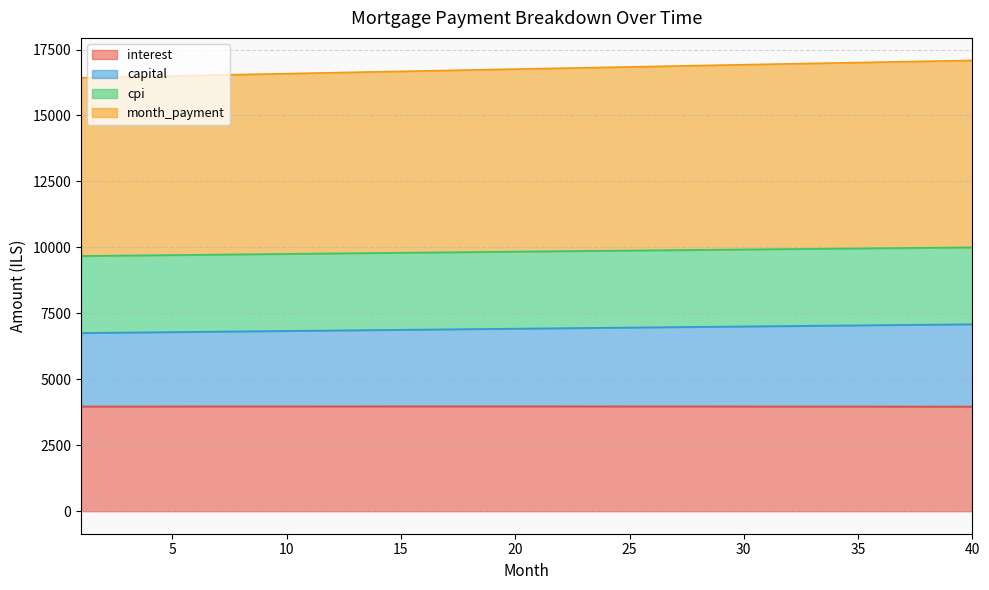

At which label does month_payment reach its minimum?

1